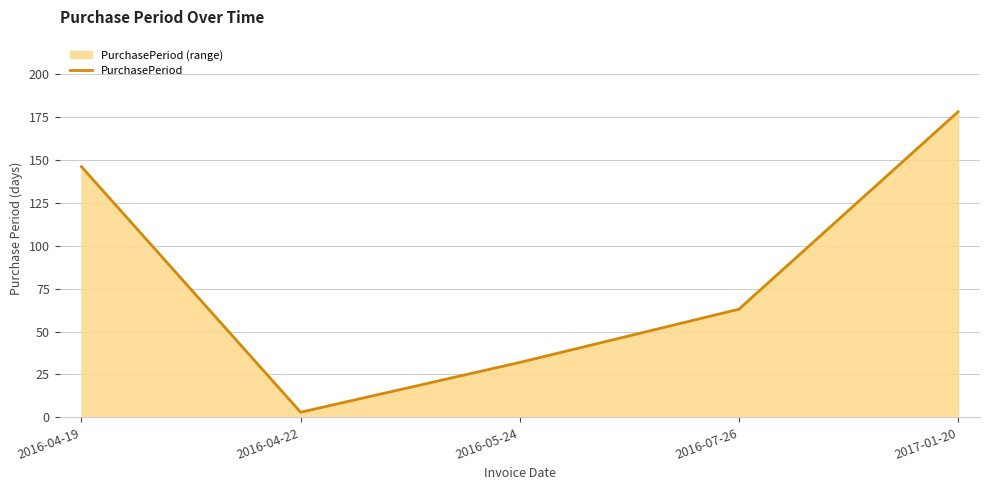

What is the sum of the values at 2017-01-20 and 2016-05-24?

210